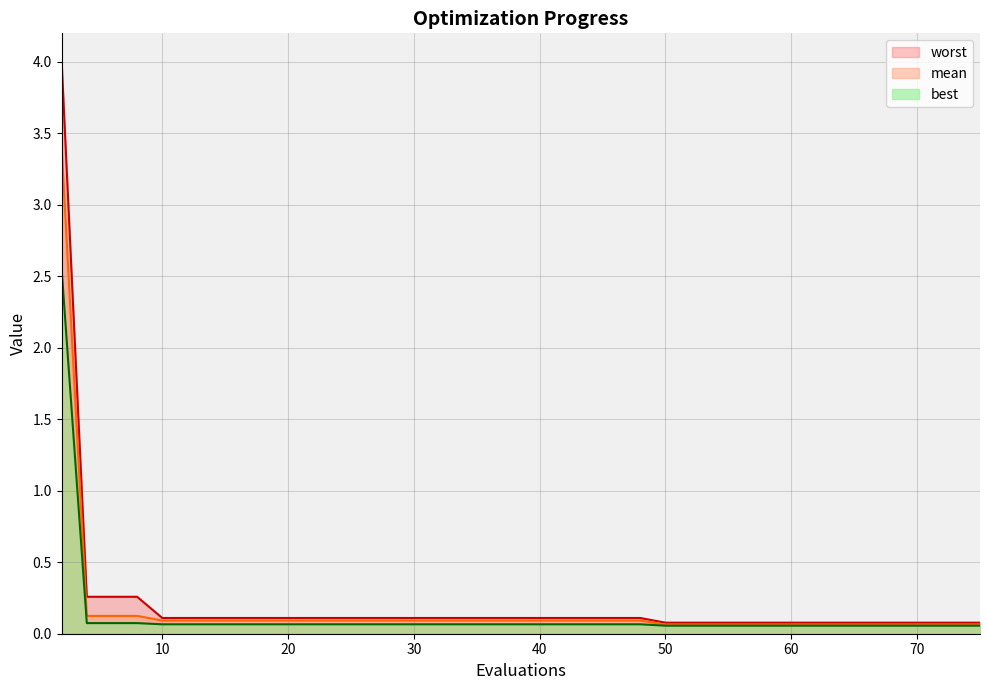

At which label is worst closest to 2?

4